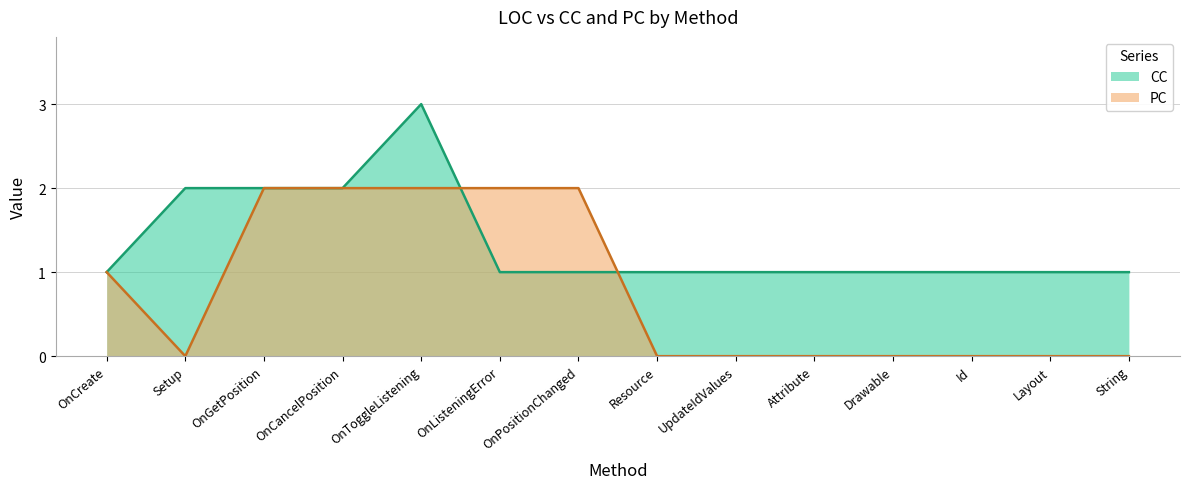

The value of CC at String is 1. True or false?

True